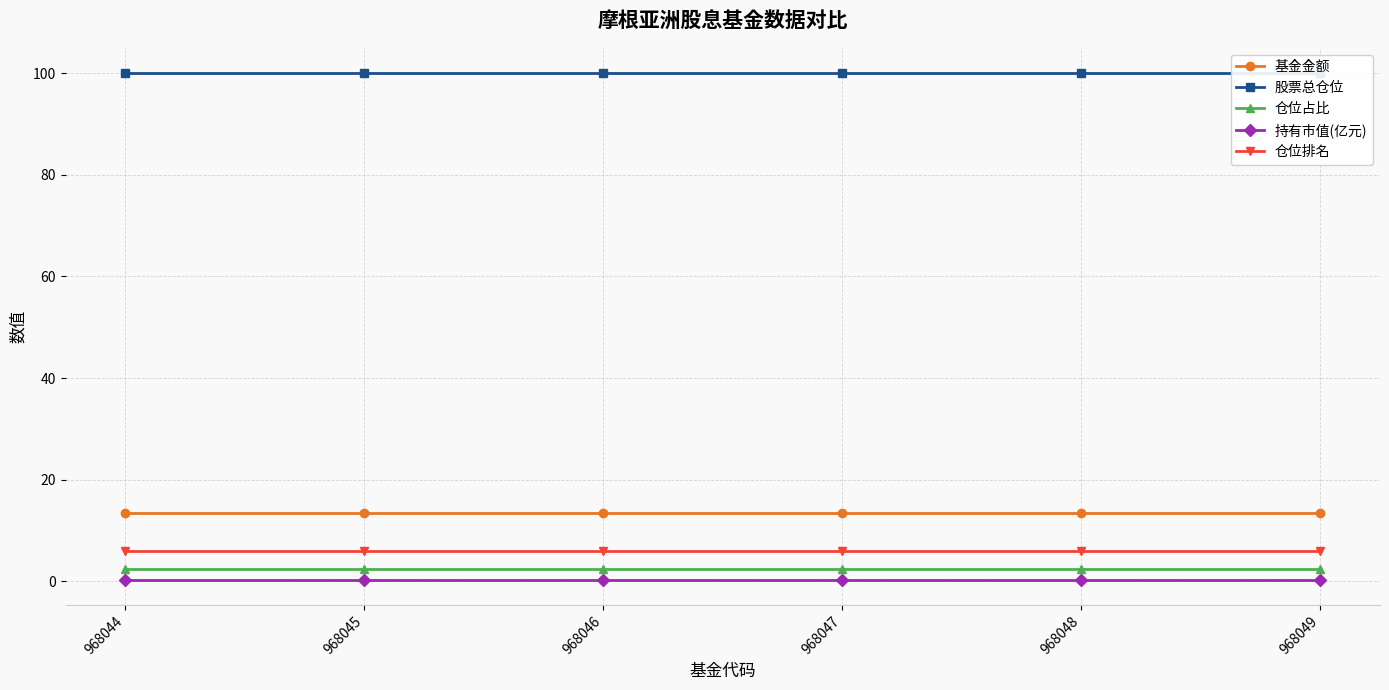

Which series changed the most between 968047 and 968048?

基金金额